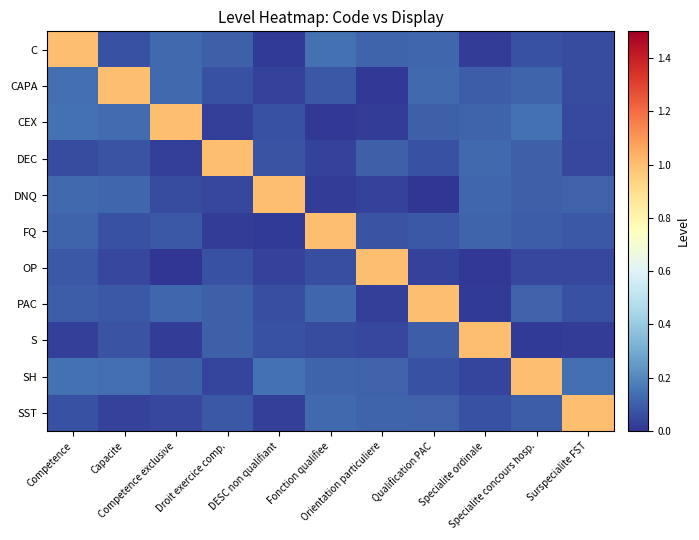

Reading left to right, transcribe all the data shown in this chart.

C: Competence=1.0	Capacite=0.1	Competence exclusive=0.1	Droit exercice comp.=0.1	DESC non qualifiant=0.0	Fonction qualifiee=0.1	Orientation particuliere=0.1	Qualification PAC=0.1	Specialite ordinale=0.0	Specialite concours hosp.=0.1	Surspecialite FST=0.1
CAPA: Competence=0.1	Capacite=1.0	Competence exclusive=0.1	Droit exercice comp.=0.1	DESC non qualifiant=0.0	Fonction qualifiee=0.1	Orientation particuliere=0.0	Qualification PAC=0.1	Specialite ordinale=0.1	Specialite concours hosp.=0.1	Surspecialite FST=0.1
CEX: Competence=0.1	Capacite=0.1	Competence exclusive=1.0	Droit exercice comp.=0.0	DESC non qualifiant=0.1	Fonction qualifiee=0.0	Orientation particuliere=0.0	Qualification PAC=0.1	Specialite ordinale=0.1	Specialite concours hosp.=0.1	Surspecialite FST=0.0
DEC: Competence=0.1	Capacite=0.1	Competence exclusive=0.0	Droit exercice comp.=1.0	DESC non qualifiant=0.1	Fonction qualifiee=0.0	Orientation particuliere=0.1	Qualification PAC=0.1	Specialite ordinale=0.1	Specialite concours hosp.=0.1	Surspecialite FST=0.0
DNQ: Competence=0.1	Capacite=0.1	Competence exclusive=0.1	Droit exercice comp.=0.0	DESC non qualifiant=1.0	Fonction qualifiee=0.0	Orientation particuliere=0.0	Qualification PAC=0.0	Specialite ordinale=0.1	Specialite concours hosp.=0.1	Surspecialite FST=0.1
FQ: Competence=0.1	Capacite=0.1	Competence exclusive=0.1	Droit exercice comp.=0.0	DESC non qualifiant=0.0	Fonction qualifiee=1.0	Orientation particuliere=0.1	Qualification PAC=0.1	Specialite ordinale=0.1	Specialite concours hosp.=0.1	Surspecialite FST=0.1
OP: Competence=0.1	Capacite=0.0	Competence exclusive=0.0	Droit exercice comp.=0.1	DESC non qualifiant=0.0	Fonction qualifiee=0.1	Orientation particuliere=1.0	Qualification PAC=0.0	Specialite ordinale=0.0	Specialite concours hosp.=0.0	Surspecialite FST=0.0
PAC: Competence=0.1	Capacite=0.1	Competence exclusive=0.1	Droit exercice comp.=0.1	DESC non qualifiant=0.1	Fonction qualifiee=0.1	Orientation particuliere=0.0	Qualification PAC=1.0	Specialite ordinale=0.0	Specialite concours hosp.=0.1	Surspecialite FST=0.1
S: Competence=0.0	Capacite=0.1	Competence exclusive=0.0	Droit exercice comp.=0.1	DESC non qualifiant=0.1	Fonction qualifiee=0.1	Orientation particuliere=0.0	Qualification PAC=0.1	Specialite ordinale=1.0	Specialite concours hosp.=0.0	Surspecialite FST=0.0
SH: Competence=0.1	Capacite=0.1	Competence exclusive=0.1	Droit exercice comp.=0.0	DESC non qualifiant=0.1	Fonction qualifiee=0.1	Orientation particuliere=0.1	Qualification PAC=0.1	Specialite ordinale=0.0	Specialite concours hosp.=1.0	Surspecialite FST=0.1
SST: Competence=0.1	Capacite=0.0	Competence exclusive=0.0	Droit exercice comp.=0.1	DESC non qualifiant=0.0	Fonction qualifiee=0.1	Orientation particuliere=0.1	Qualification PAC=0.1	Specialite ordinale=0.1	Specialite concours hosp.=0.1	Surspecialite FST=1.0